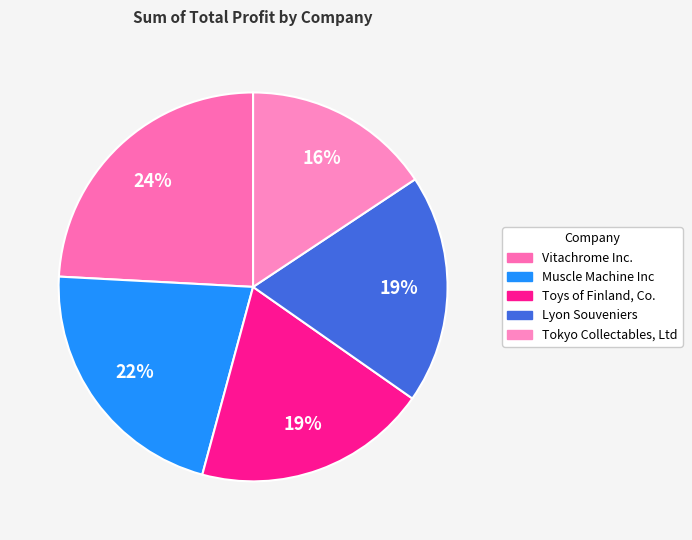

Does any single category account for the majority?

No